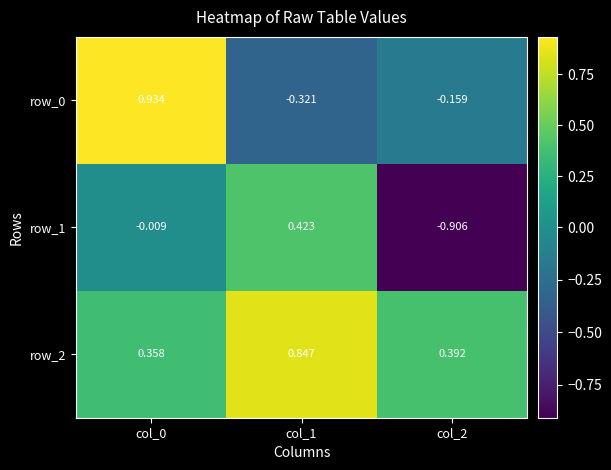

Is the value of row_2 at col_0 greater than the value of row_1 at col_0?

Yes